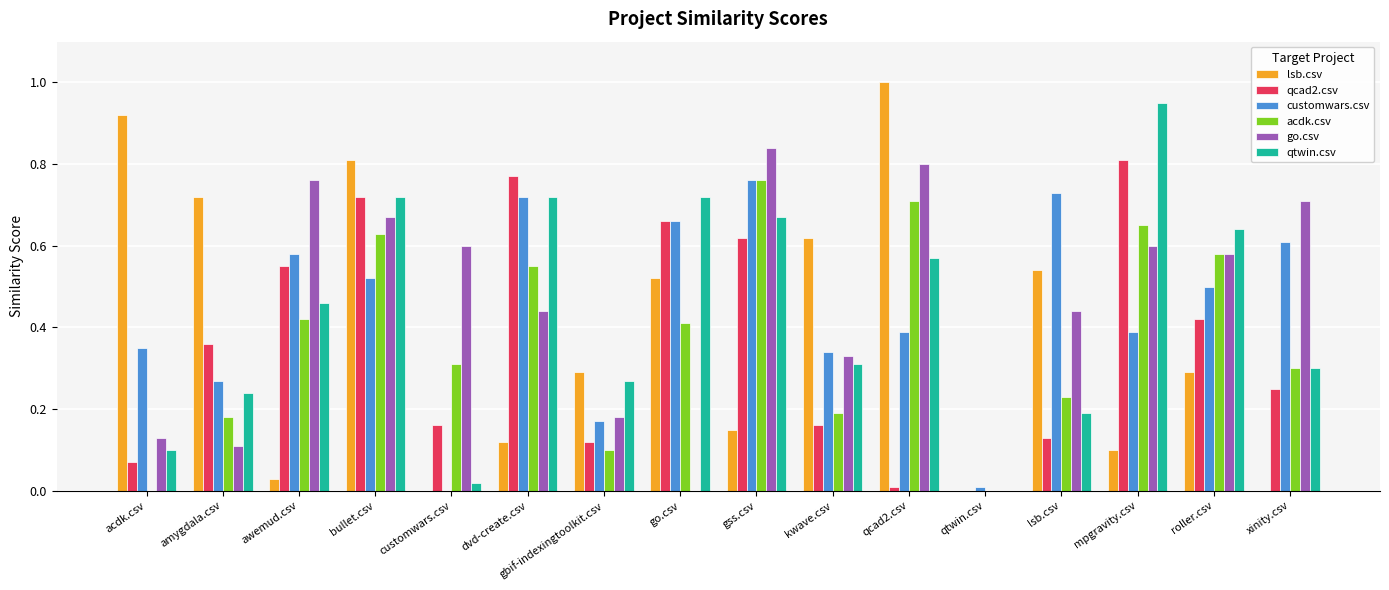

What is the sum of all go.csv values?

7.2